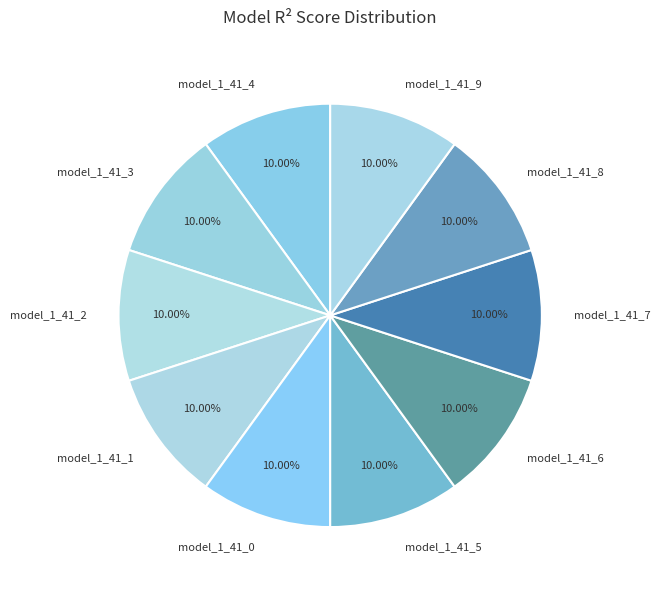

Do model_1_41_3 and model_1_41_1 together represent more than half of the pie?

No